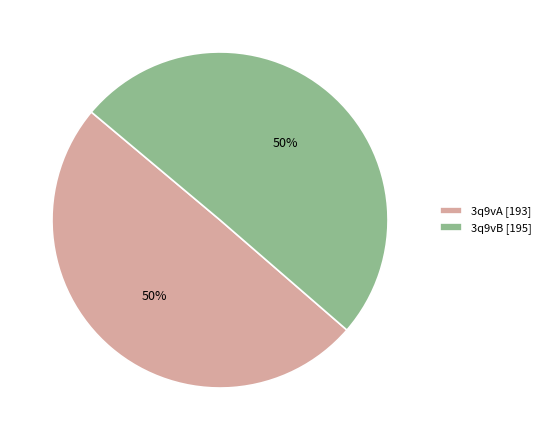

To the nearest percent, what is the average slice percentage?

50%